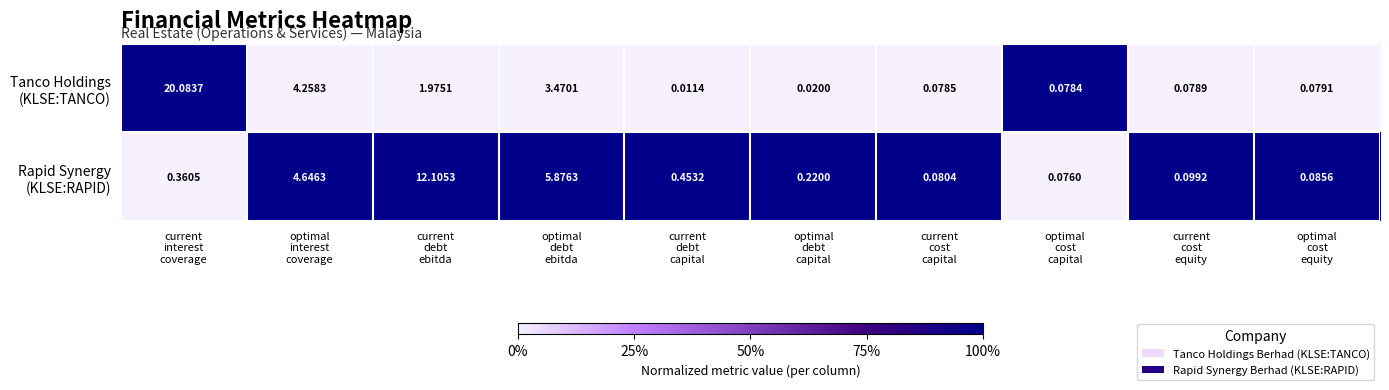

What is the total value across all series at current
debt
ebitda?

14.1